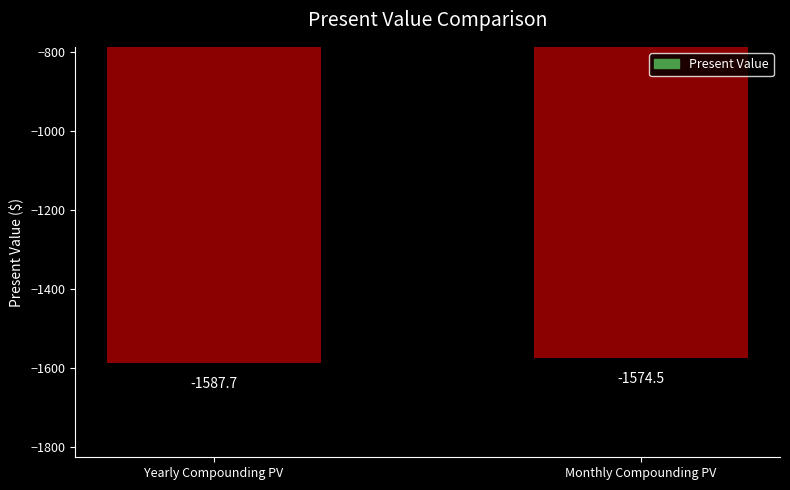

Reading left to right, extract all data points from this chart.

Yearly Compounding PV=-1587.7	Monthly Compounding PV=-1574.5